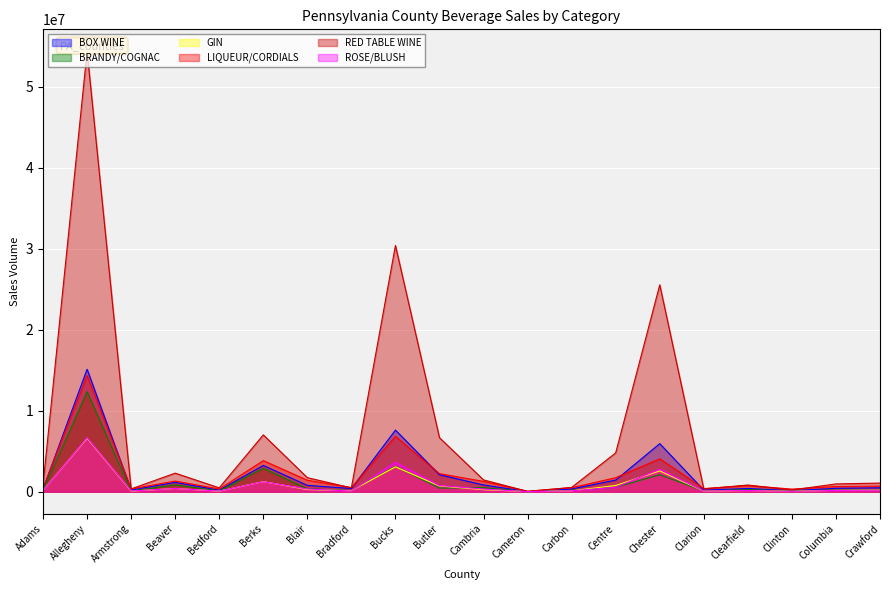

The value of RED TABLE WINE at Bradford is 473721. True or false?

True